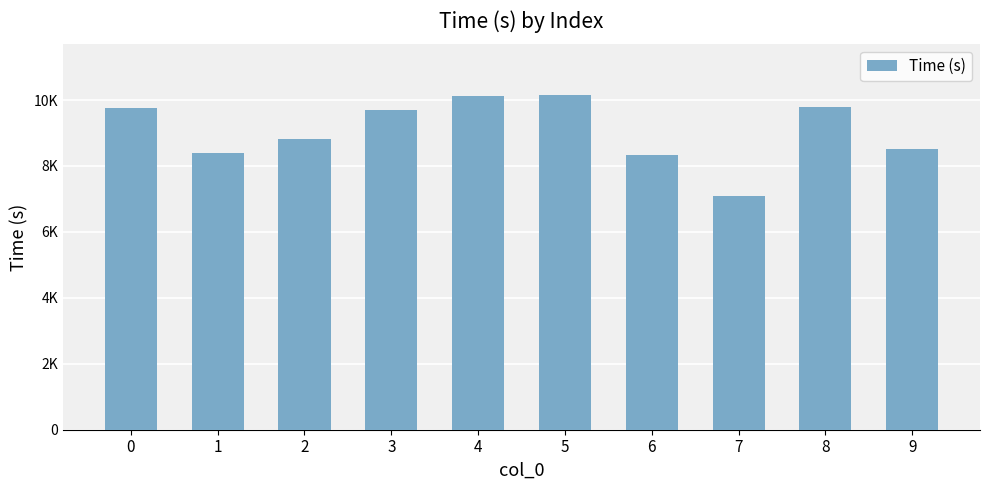

How many values are below 9689?

5